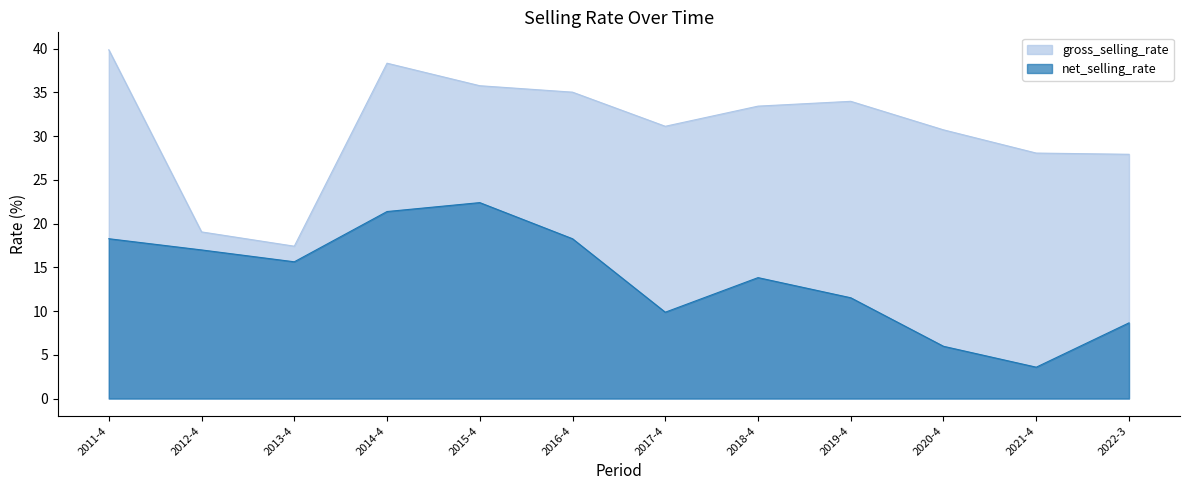

True or false: gross_selling_rate has a value of 19.0 at 2012-4.

True